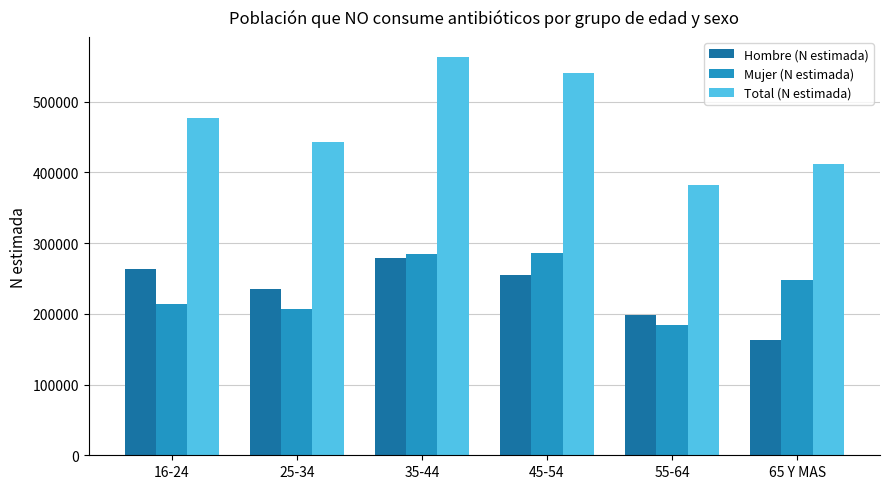

What is the minimum value shown in the chart?

163191